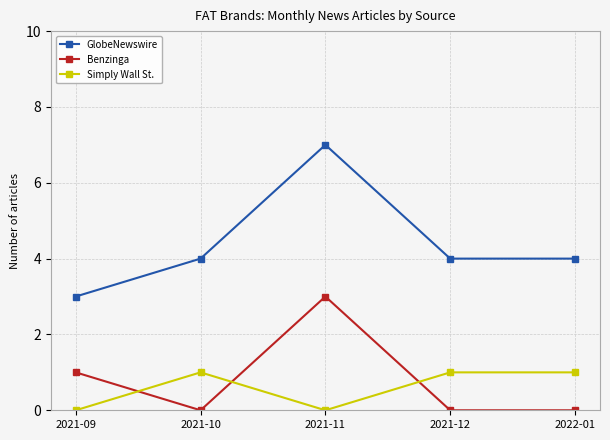

The Simply Wall St. series shows 1 at 2022-01. True or false?

True